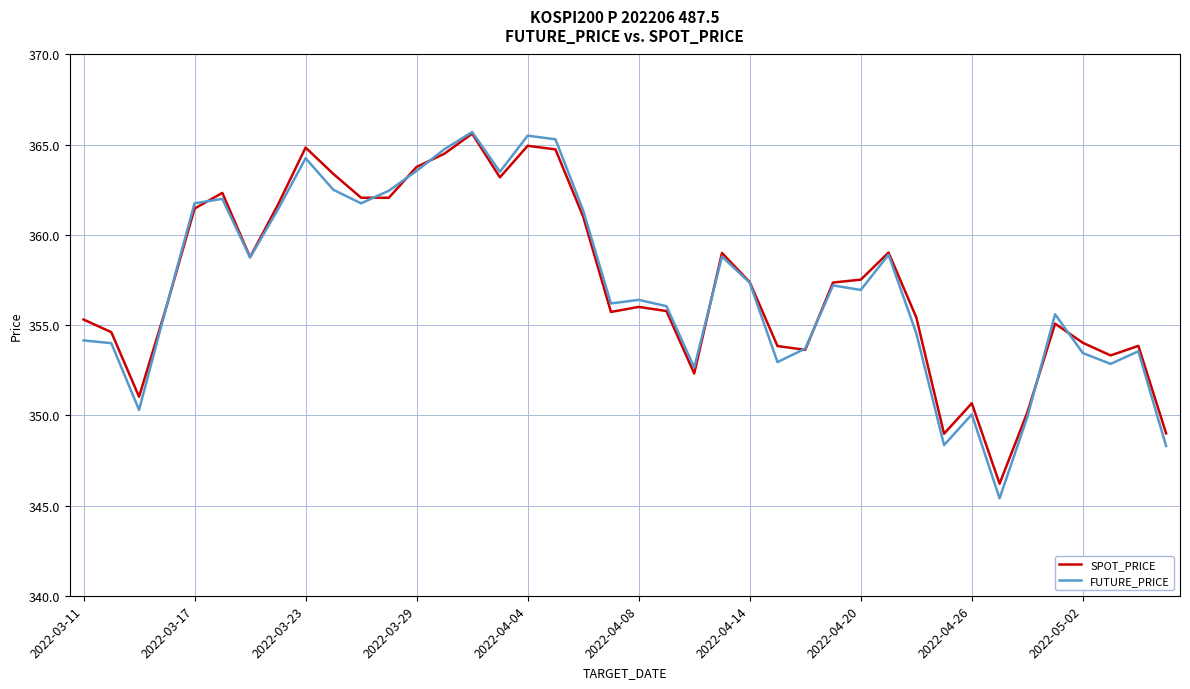

How many values in the SPOT_PRICE series are below 357?

20